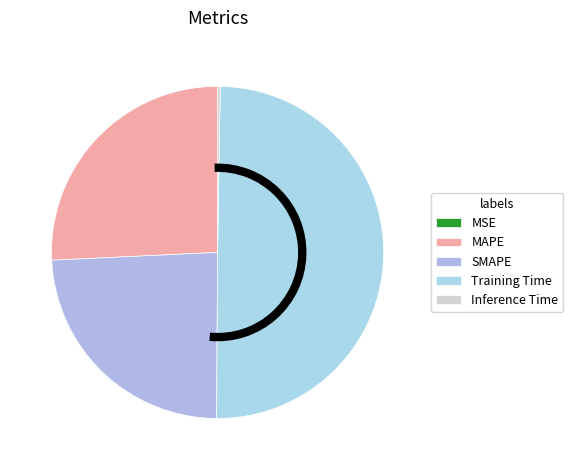

True or false: MAPE accounts for 26% of the total.

True